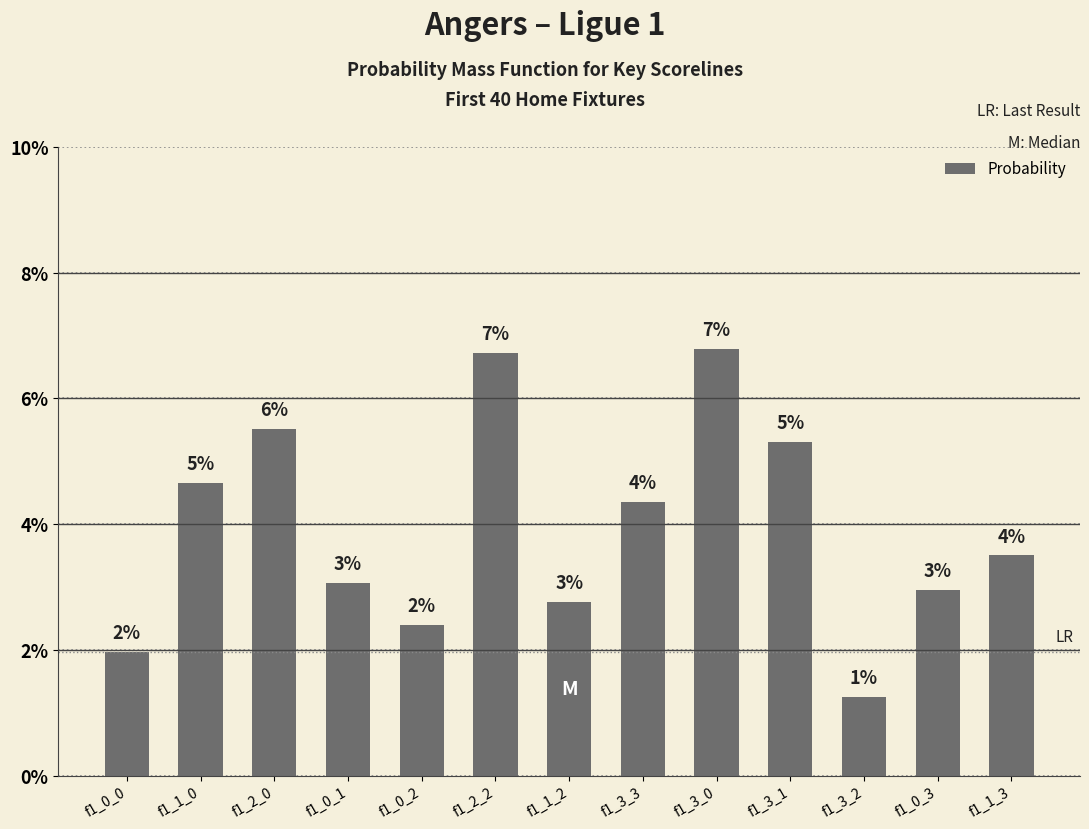

What is the greatest value displayed?

0.1